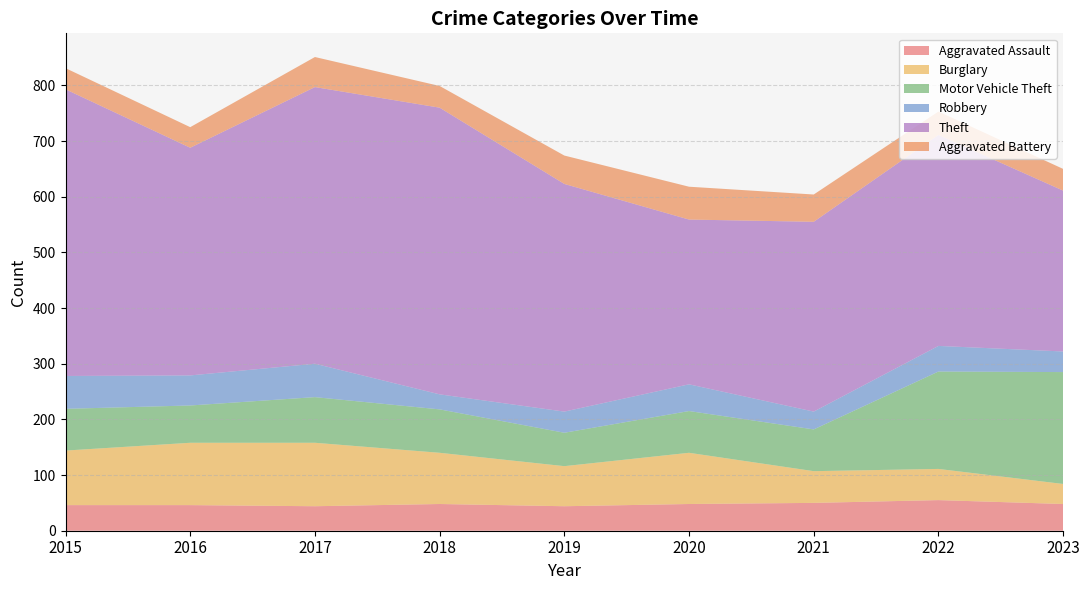

Reading left to right, transcribe all the data shown in this chart.

Aggravated Assault: 2015=46	2016=46	2017=44	2018=48	2019=44	2020=48	2021=50	2022=55	2023=48
Burglary: 2015=98	2016=112	2017=114	2018=92	2019=72	2020=92	2021=57	2022=56	2023=36
Motor Vehicle Theft: 2015=75	2016=67	2017=82	2018=78	2019=60	2020=75	2021=75	2022=175	2023=201
Robbery: 2015=59	2016=54	2017=60	2018=27	2019=38	2020=48	2021=32	2022=46	2023=37
Theft: 2015=515	2016=409	2017=497	2018=515	2019=409	2020=296	2021=341	2022=379	2023=289
Aggravated Battery: 2015=38	2016=37	2017=54	2018=39	2019=51	2020=59	2021=49	2022=42	2023=39